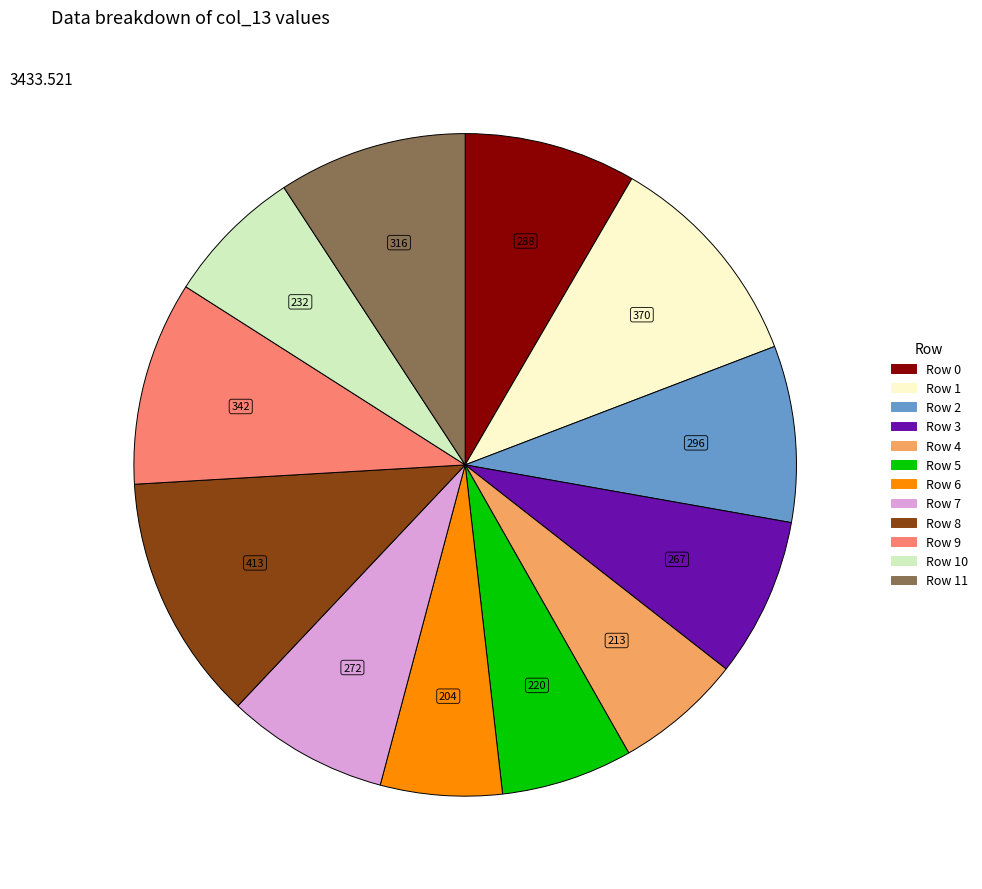

How many segments does this pie chart have?

12